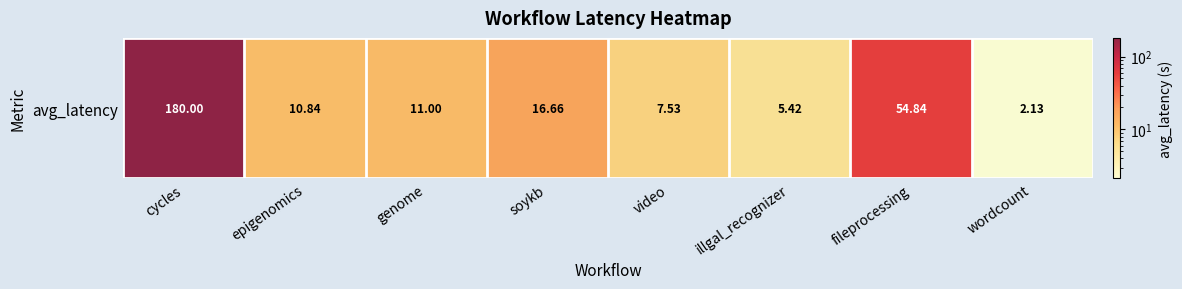

Reading left to right, transcribe all the data shown in this chart.

cycles=180.0	epigenomics=10.8	genome=11.0	soykb=16.7	video=7.5	illgal_recognizer=5.4	fileprocessing=54.8	wordcount=2.1